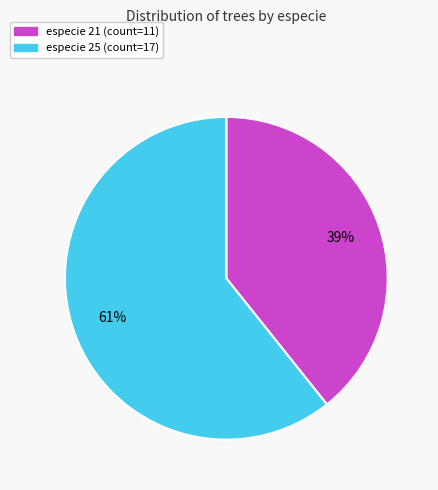

To the nearest percent, what is the average slice percentage?

50%